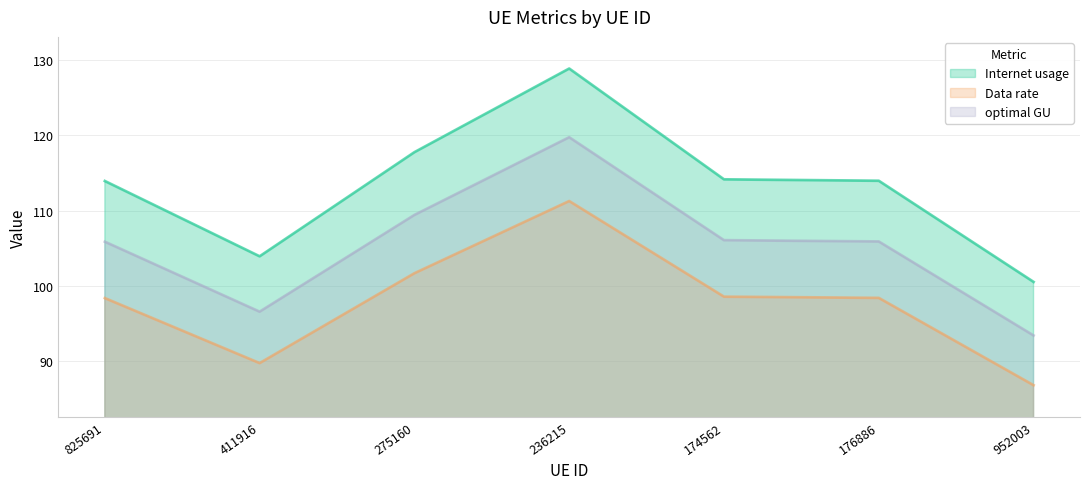

Which has a higher value, 411916 or 952003?

411916